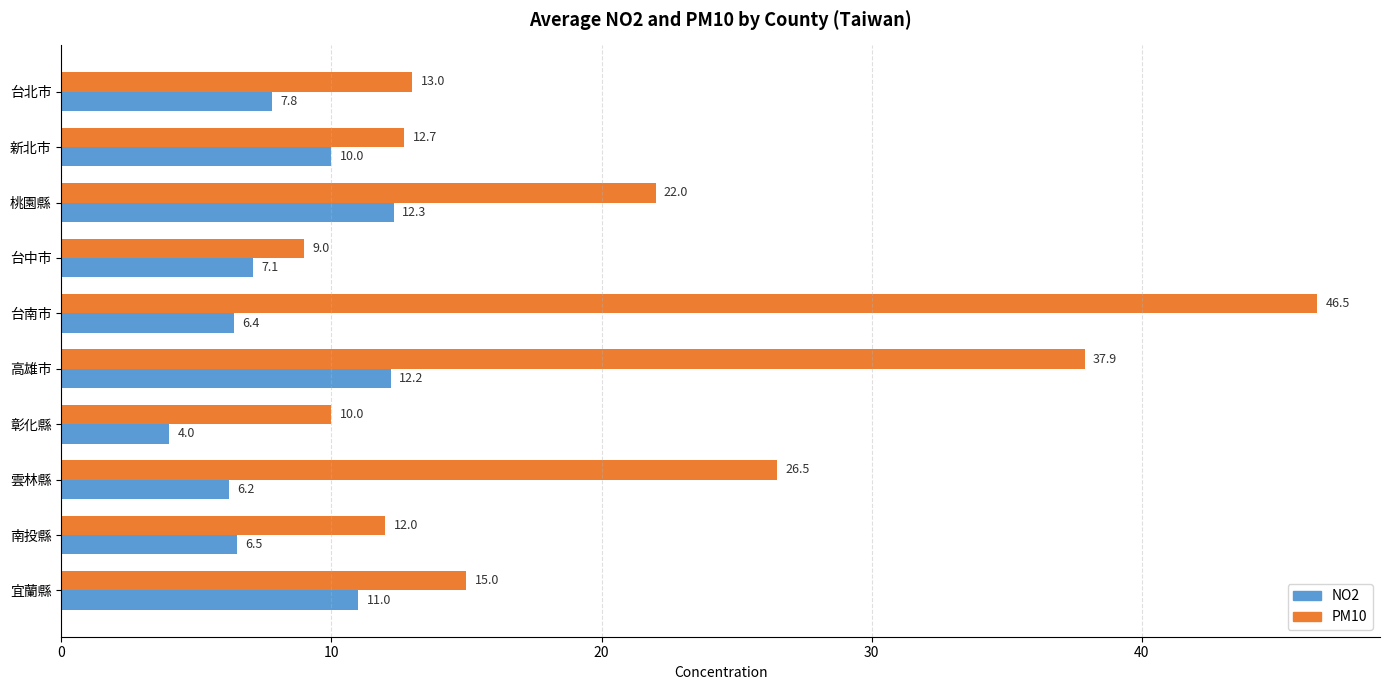

At which label does NO2 reach its minimum?

彰化縣